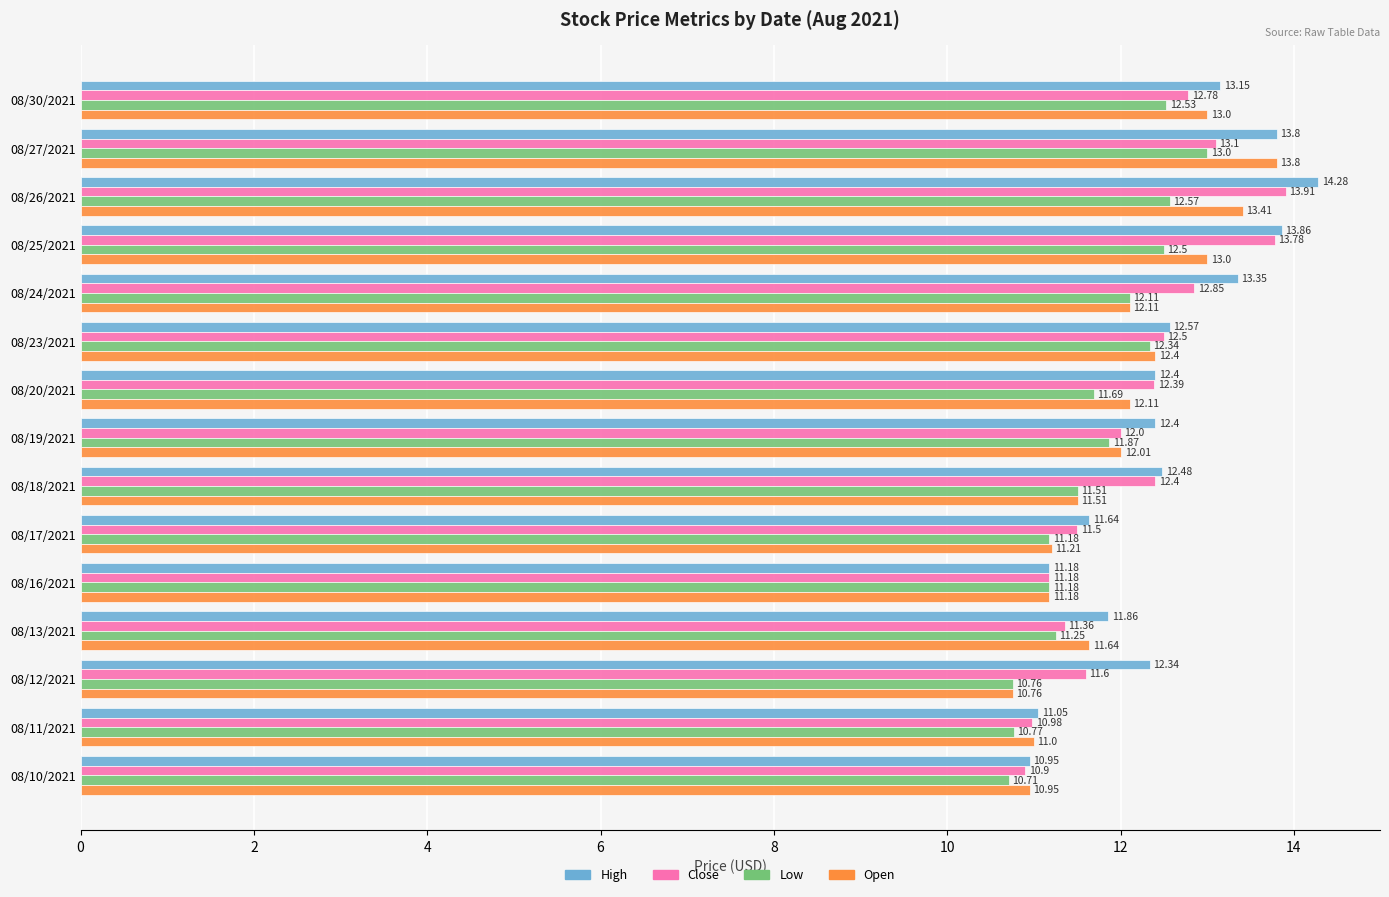

Which series has the largest range (max minus min)?

High